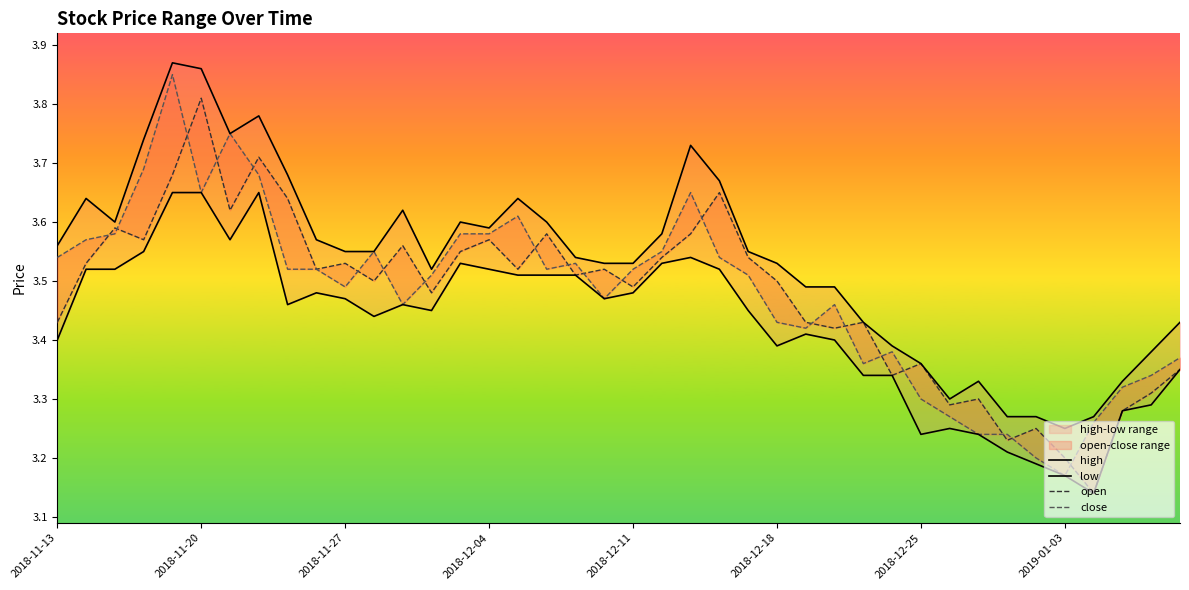

What is the total value across all series at 26?

13.8